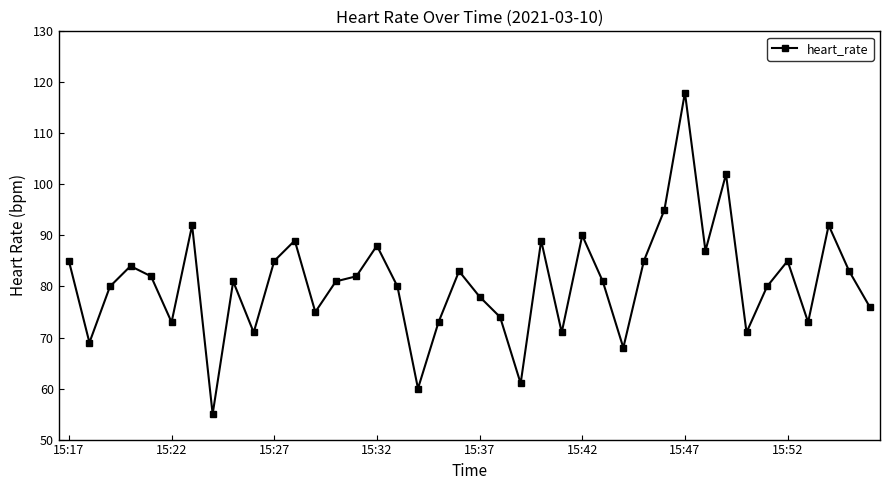

Does the chart display data point markers on the line(s)?

Yes